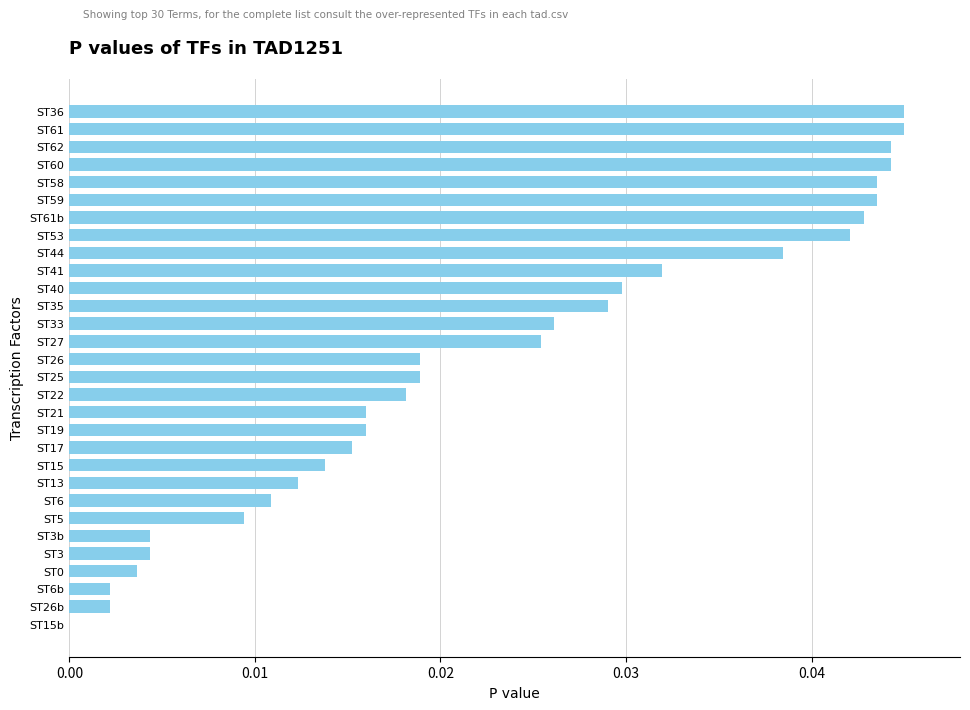

The chart shows a value of 0.0 at ST26. True or false?

True